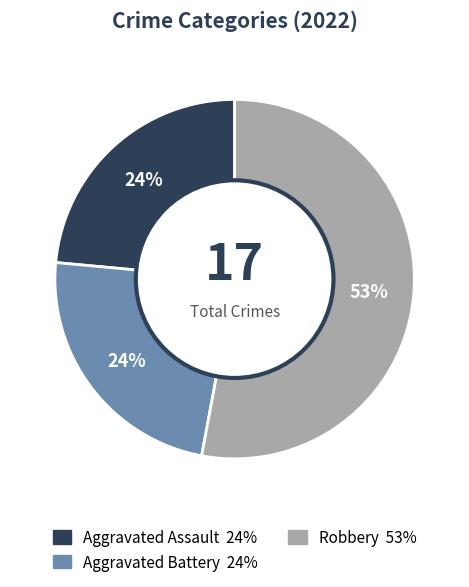

To the nearest percent, what is the average slice percentage?

33%